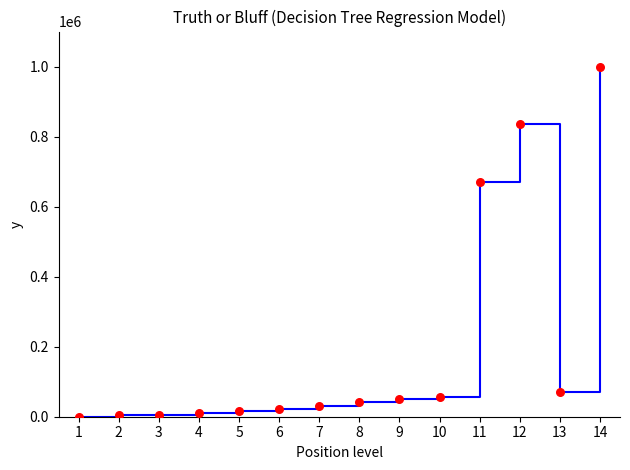

What is the change in value from 3 to 5?

+10931.9